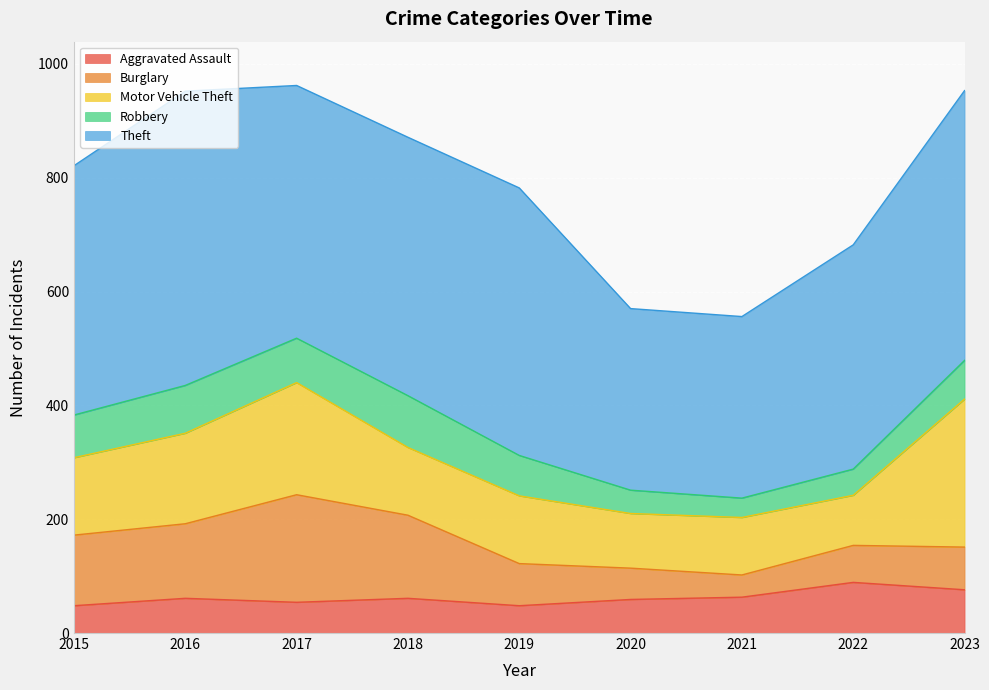

True or false: Theft and Aggravated Assault cross at least once.

False